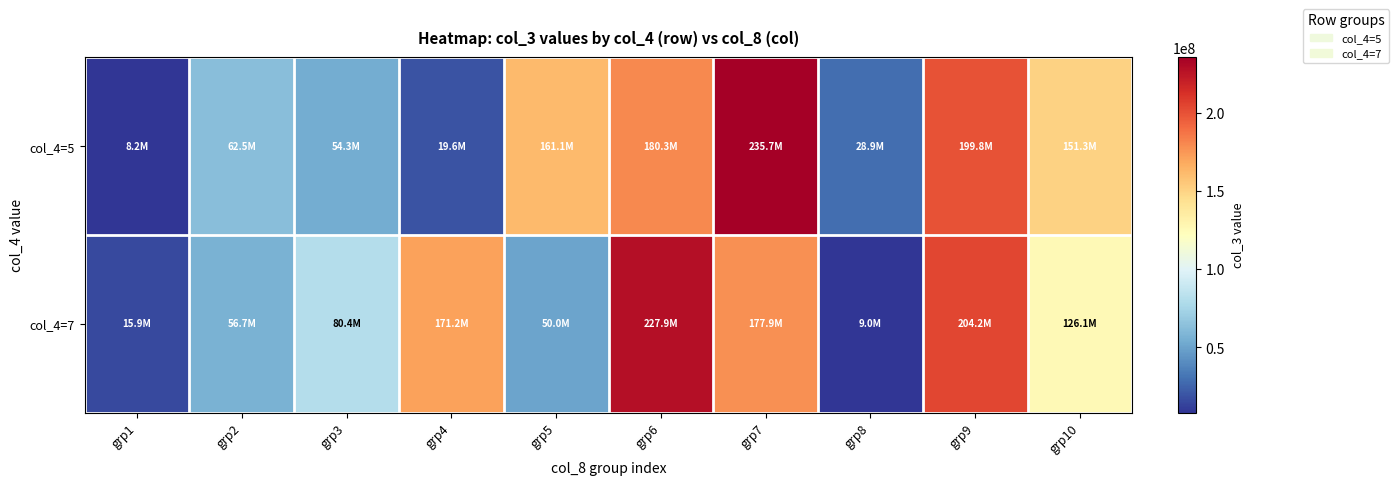

List the series in order of their peak value, lowest first.

col_4=7, col_4=5